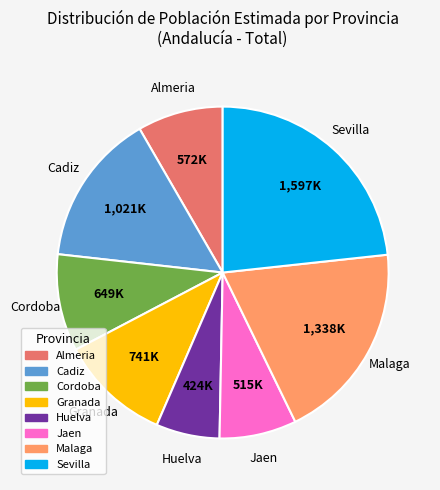

Combined, do Malaga and Cadiz account for over 50%?

No